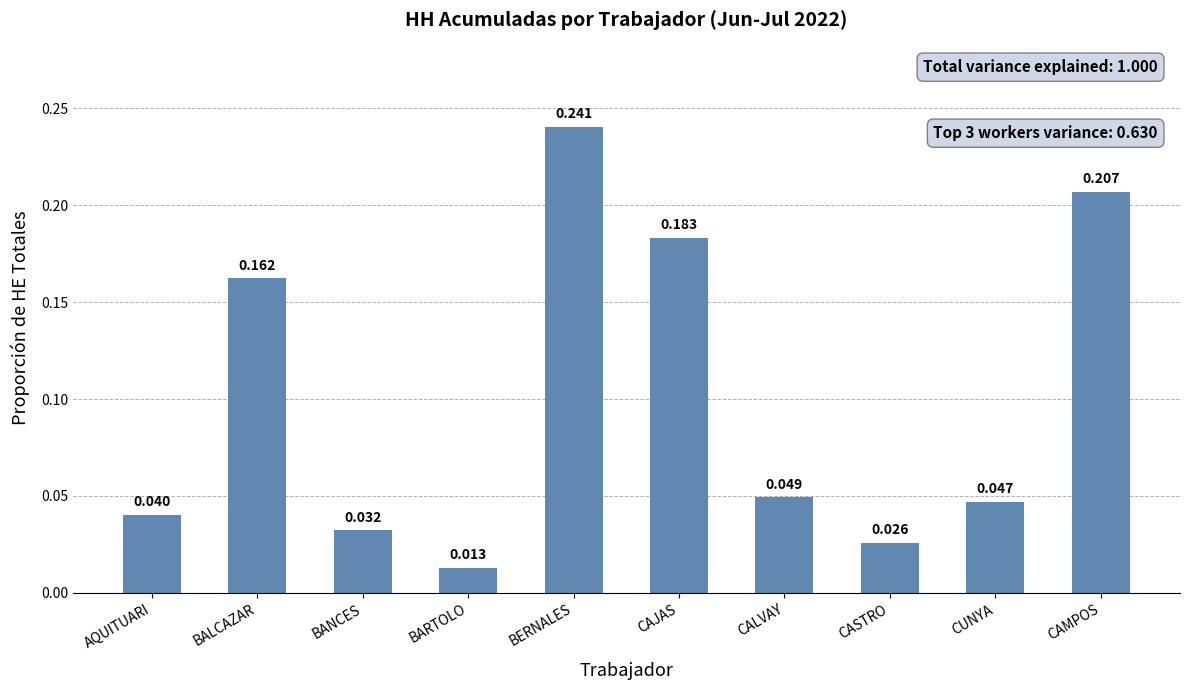

How many bars are there in total?

10